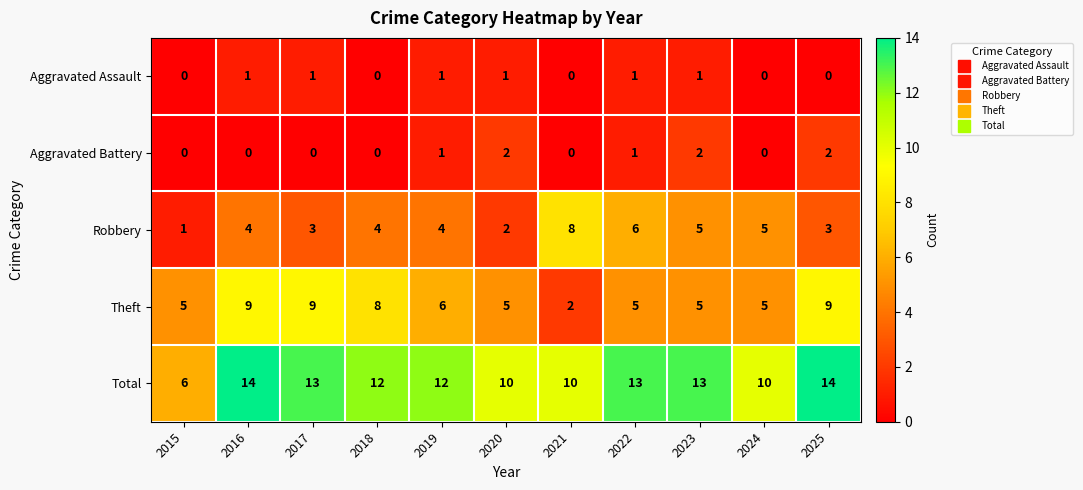

What is the total value across all series at 2023?

26